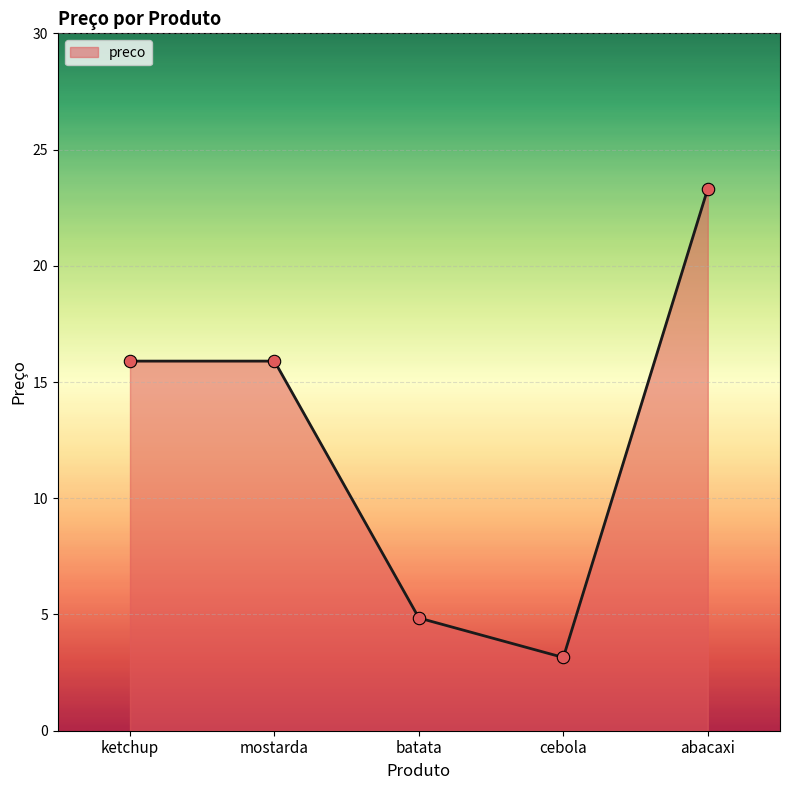

What is the ratio of the value at abacaxi to the value at ketchup?

1.5